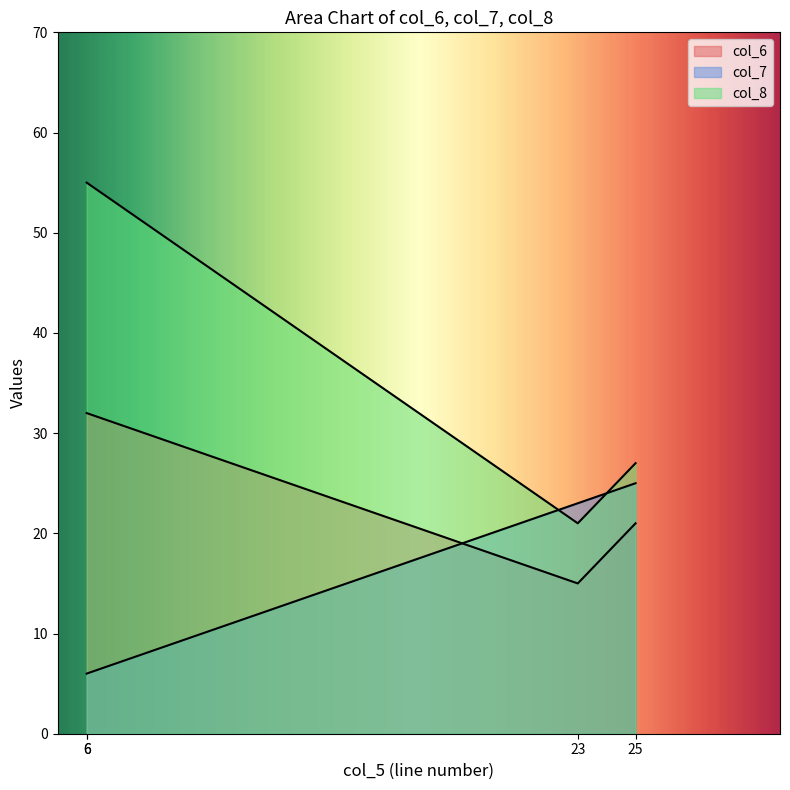

Rank the series by their maximum value, from lowest to highest.

col_7, col_6, col_8